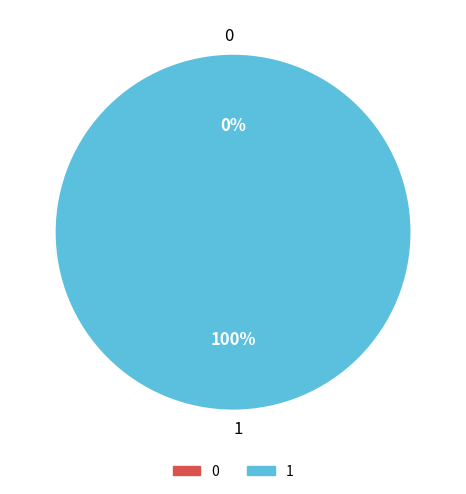

How many slices are in this pie chart?

2